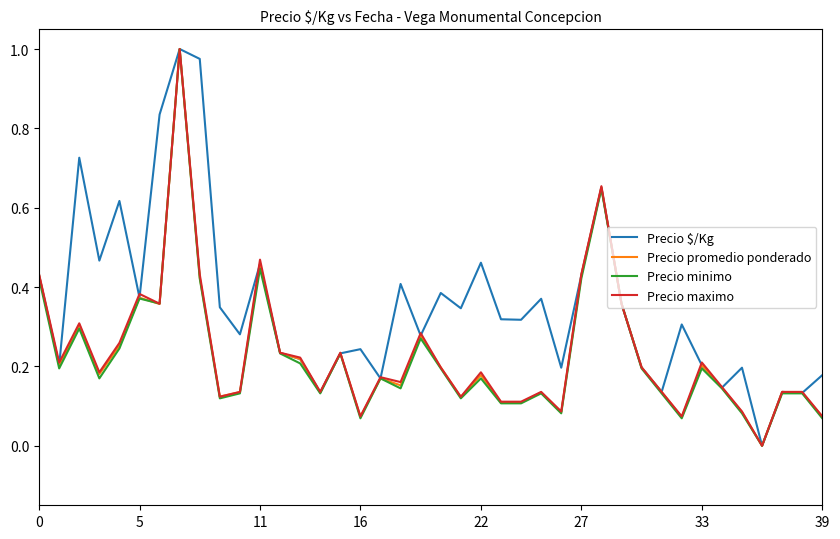

What is the sum of all Precio $/Kg values?

14.1